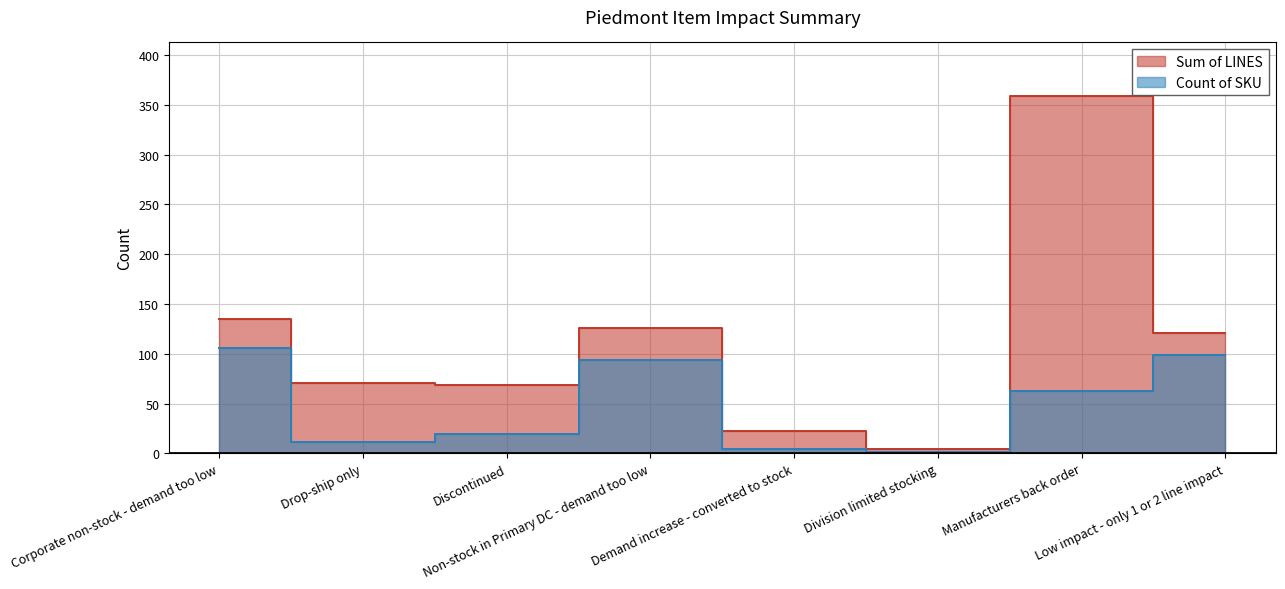

Reading left to right, list all the values displayed in this chart.

Sum of LINES: 135	71	69	126	22	4	359	121
Count of SKU: 106	11	19	94	4	1	63	99